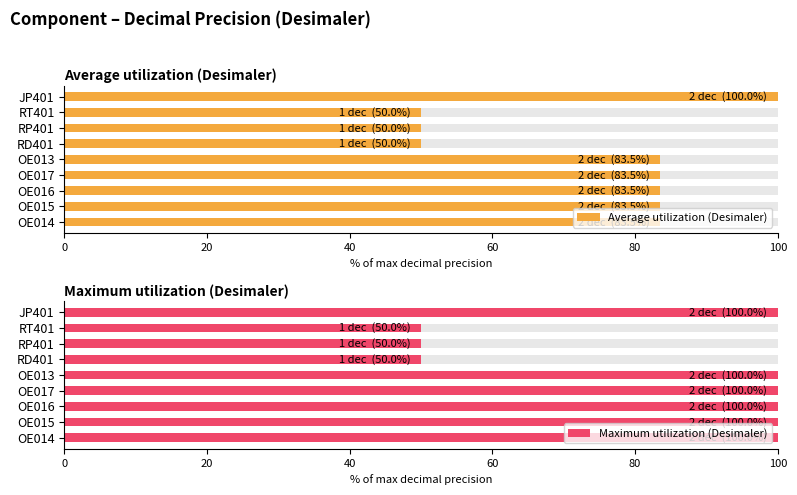

What is the average value of the Maximum utilization (Desimaler) series?

83.3